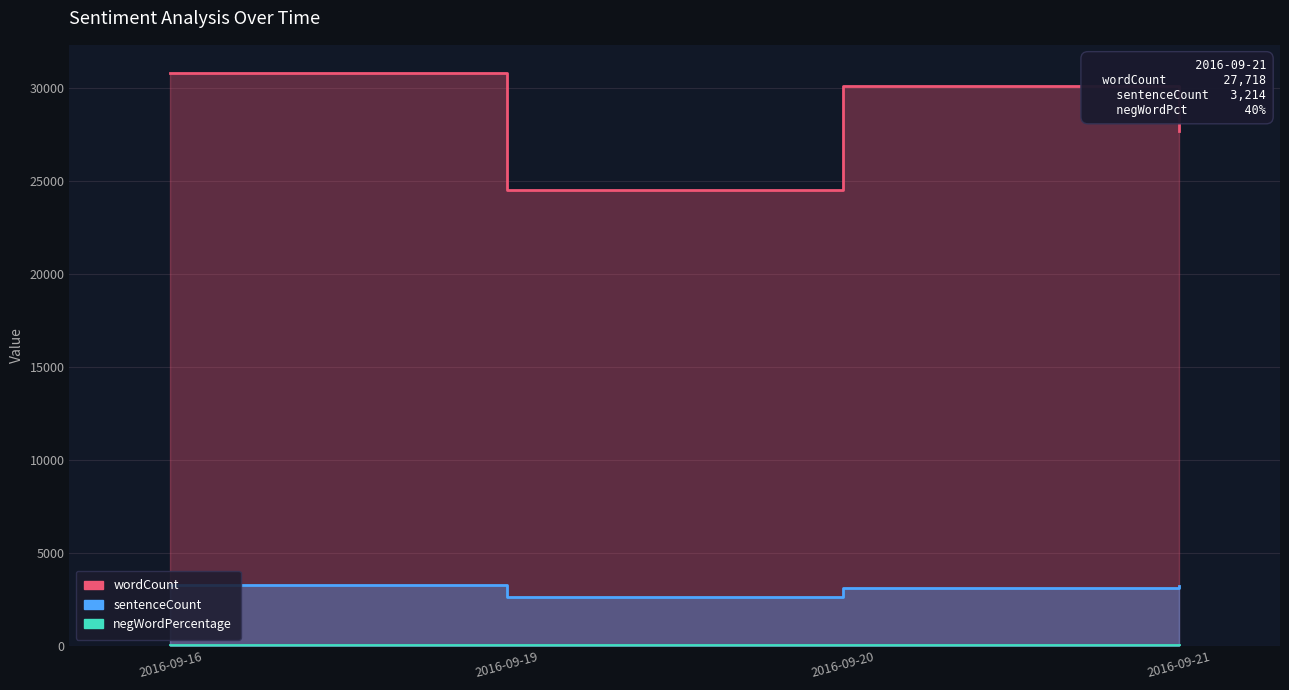

What is the sum of the sentenceCount values at 2016-09-16 and 2016-09-21?

6493